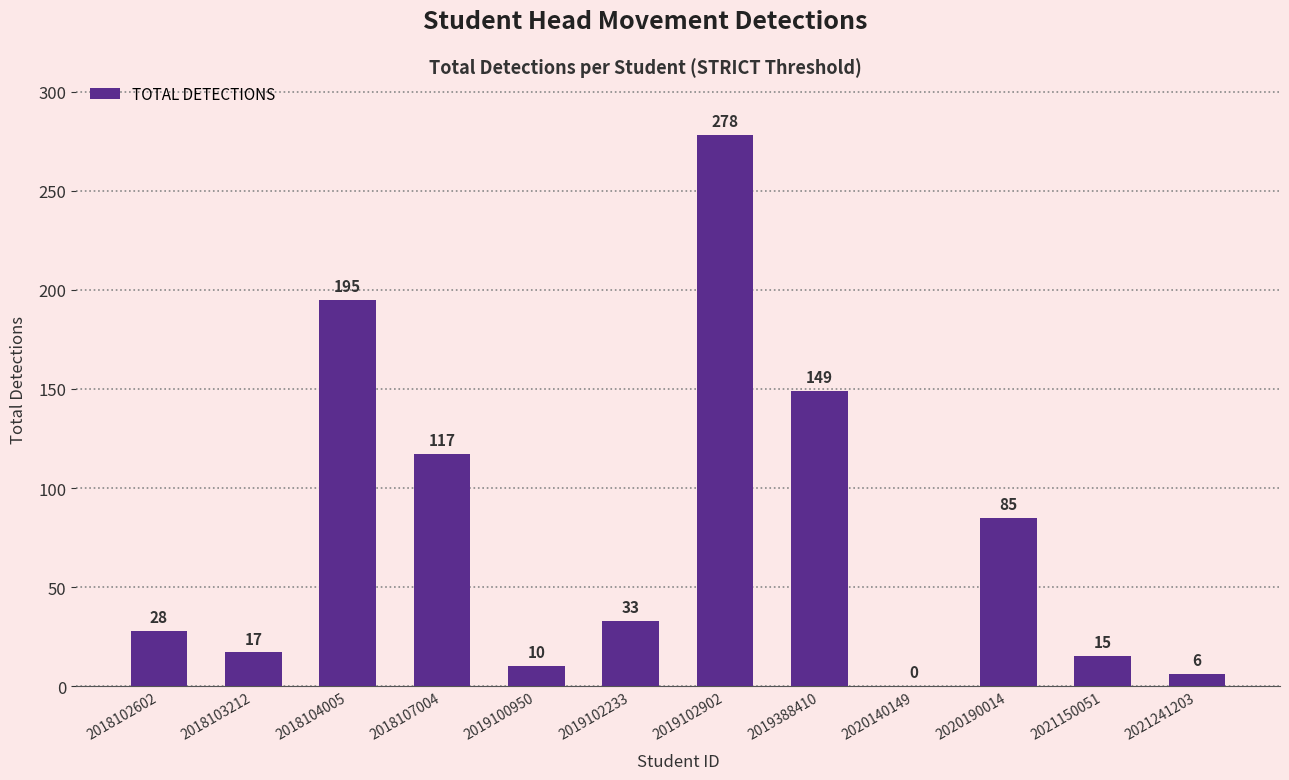

Which has a higher value, 2019388410 or 2018107004?

2019388410